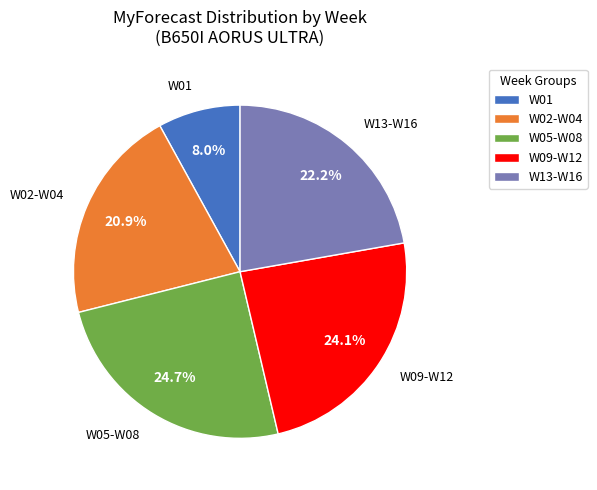

What is the ratio of the value at W05-W08 to the value at W13-W16?

1.1